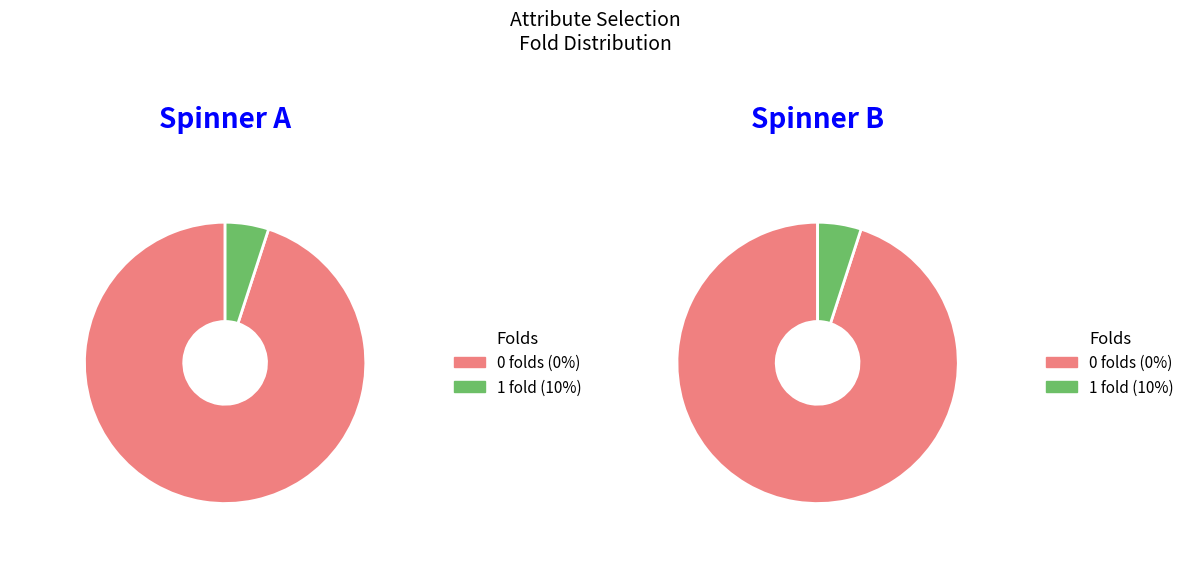

Is there a majority slice in this chart?

Yes